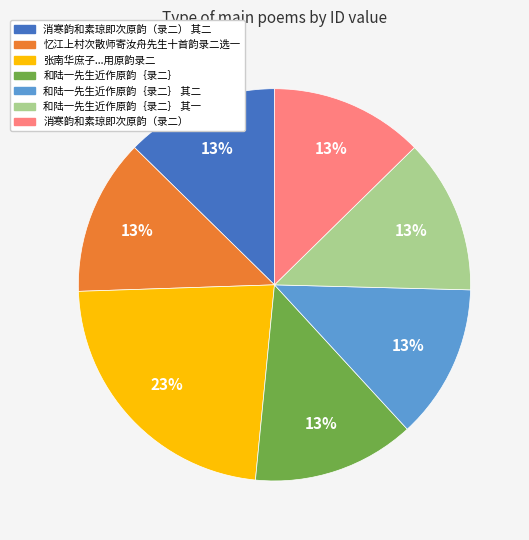

Is there a majority slice in this chart?

No